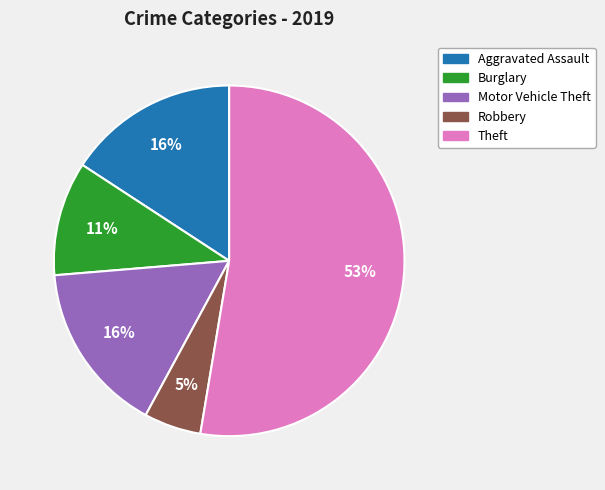

Does any single category account for the majority?

Yes